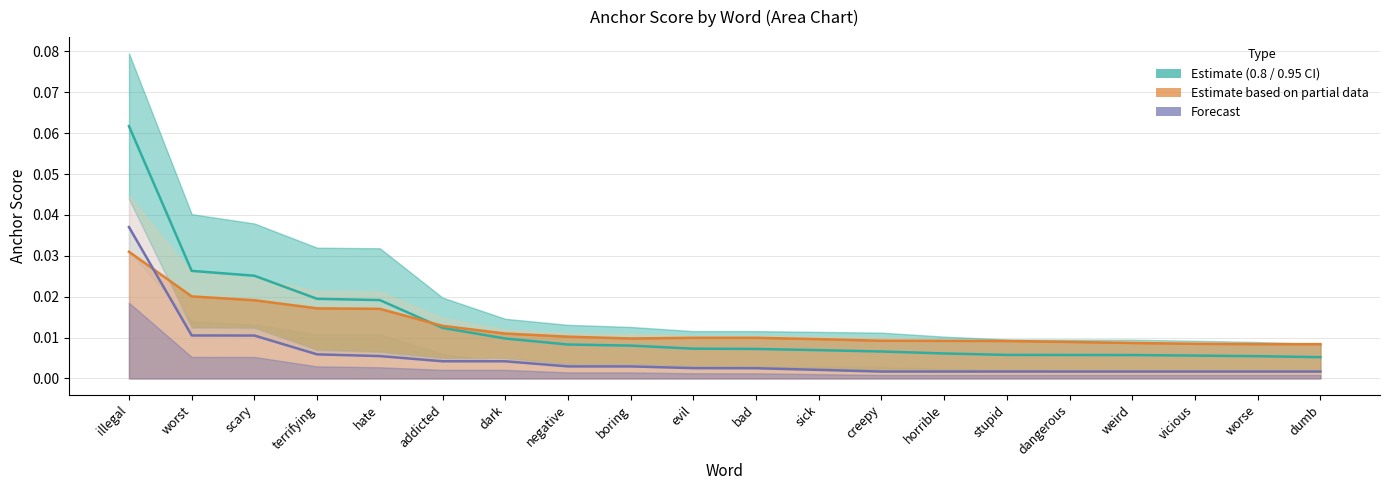

Reading right to left, what are all the values shown in this chart?

Estimate (0.8-0.95 CI): 0.0	0.0	0.0	0.0	0.0	0.0	0.0	0.0	0.0	0.0	0.0	0.0	0.0	0.0	0.0	0.0	0.0	0.0	0.0	0.1
Estimate partial (0.5-0.65 CI): 0.0	0.0	0.0	0.0	0.0	0.0	0.0	0.0	0.0	0.0	0.0	0.0	0.0	0.0	0.0	0.0	0.0	0.0	0.0	0.0
Forecast (neg 0.95): 0.0	0.0	0.0	0.0	0.0	0.0	0.0	0.0	0.0	0.0	0.0	0.0	0.0	0.0	0.0	0.0	0.0	0.0	0.0	0.0